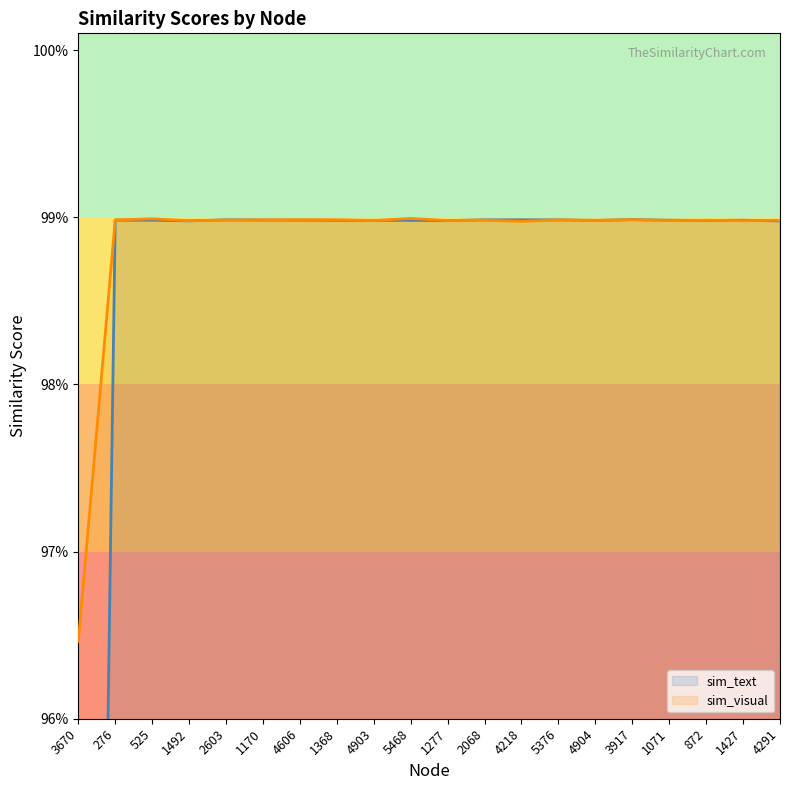

What is the smallest value displayed?

0.8